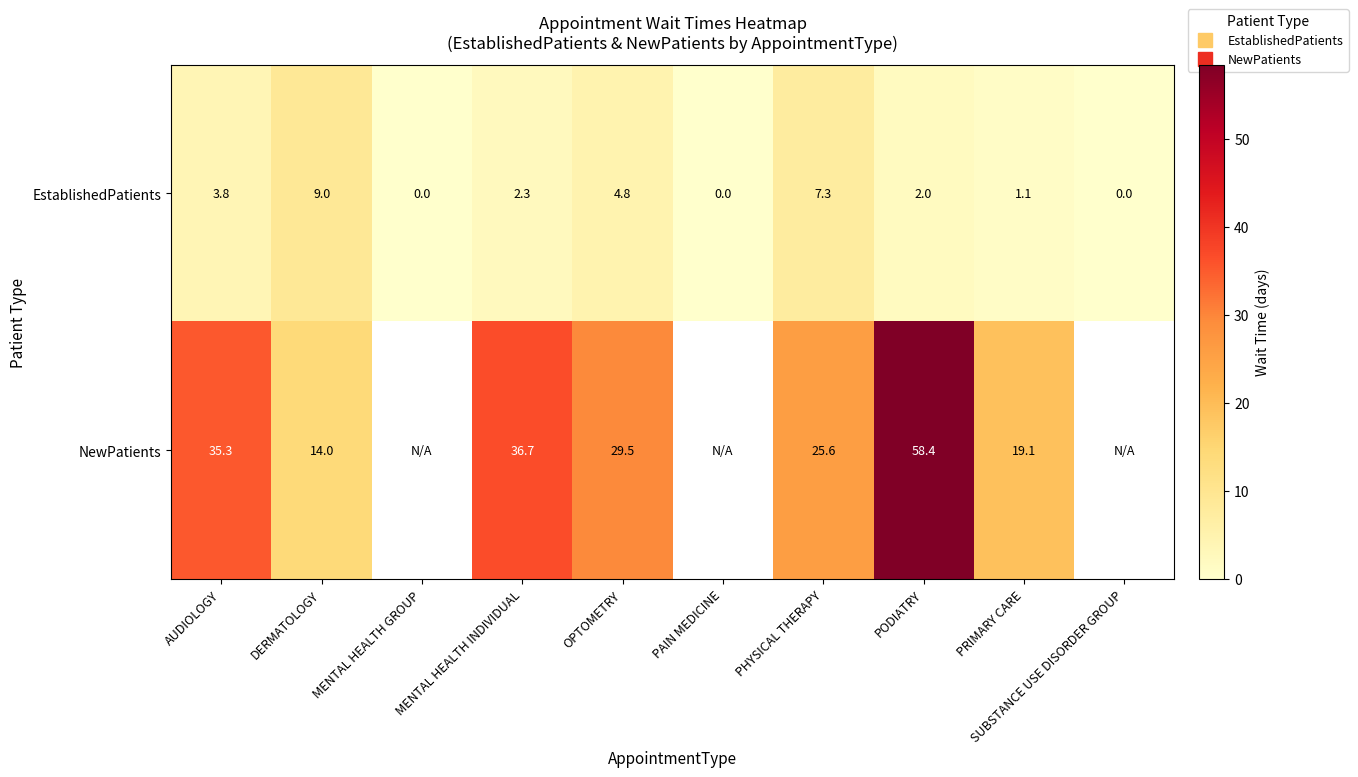

Rank the series by their maximum value, from lowest to highest.

EstablishedPatients, NewPatients